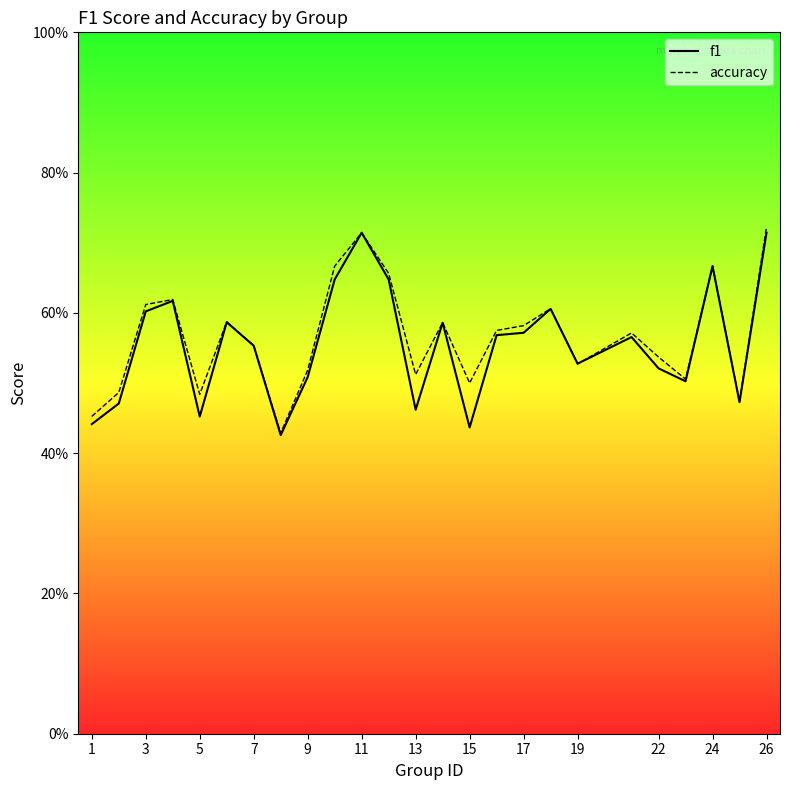

What is the value of the f1 point at the 1st from the left?

0.4